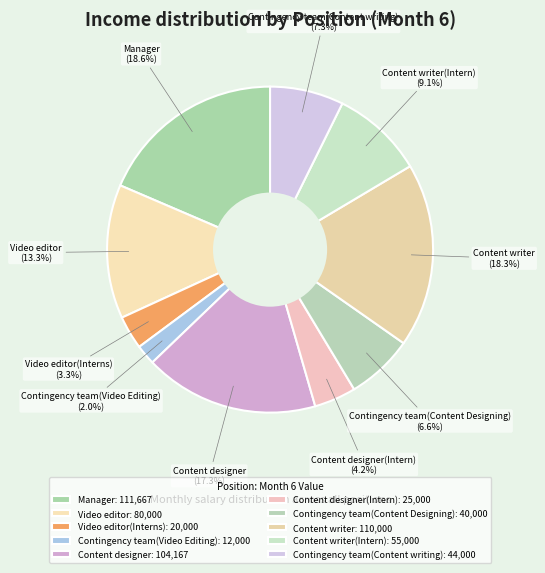

To the nearest percent, what is the combined percentage of Content writer(Intern) and Contingency team(Content Designing)?

16%